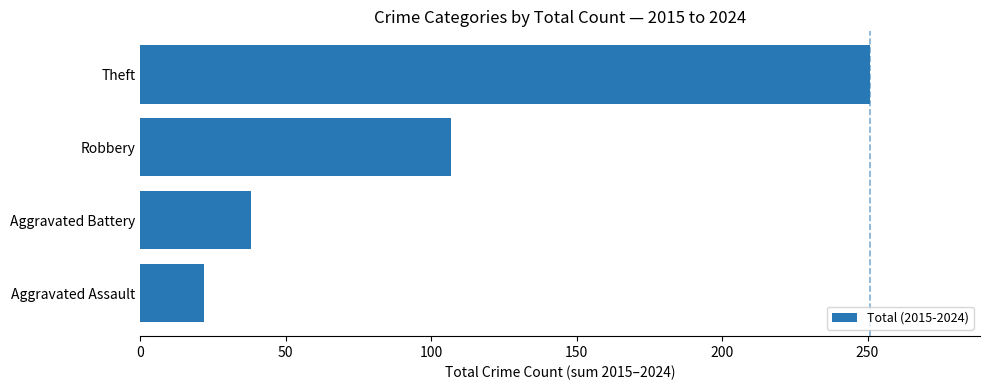

True or false: the data shows 107 at Robbery.

True